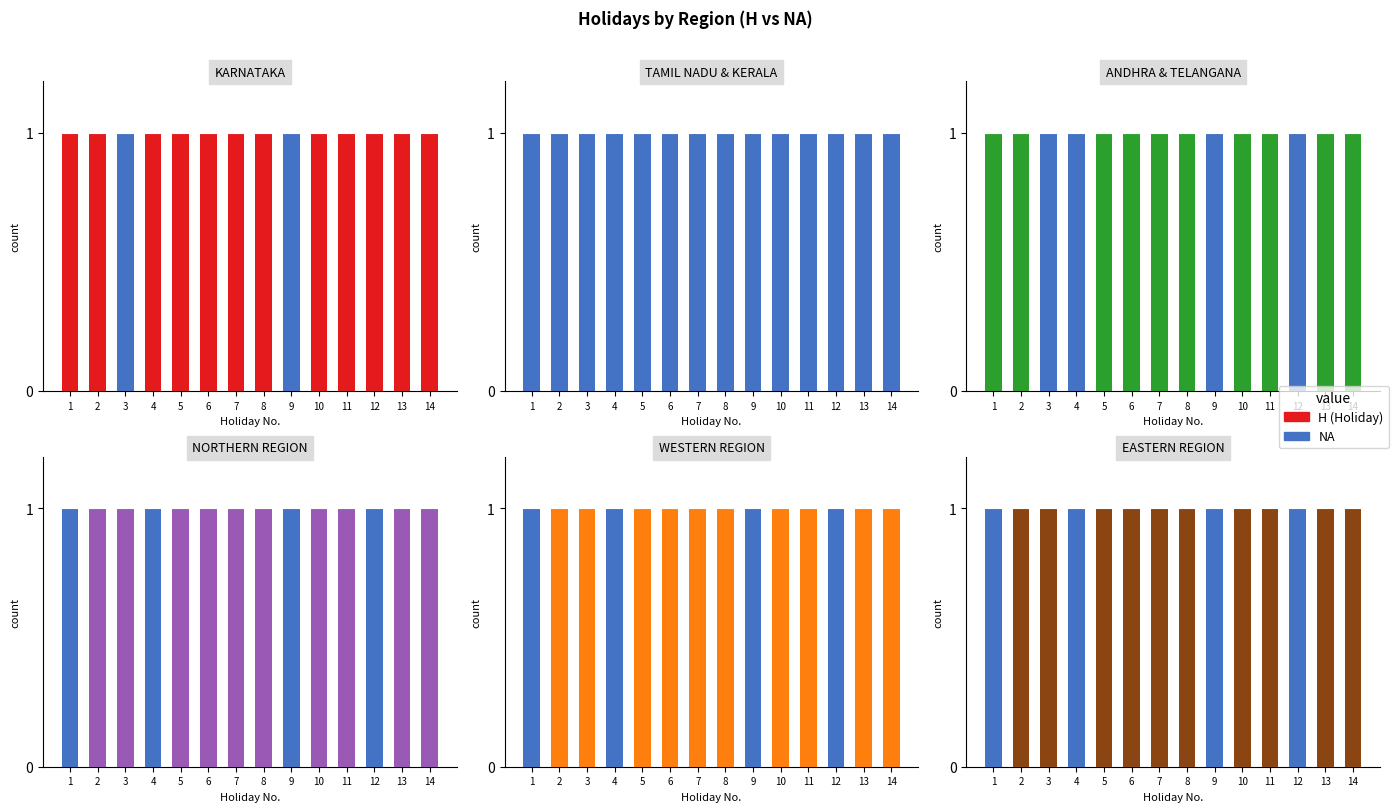

Is the value of H (Holiday) at 8 greater than the value of NA at 1?

No